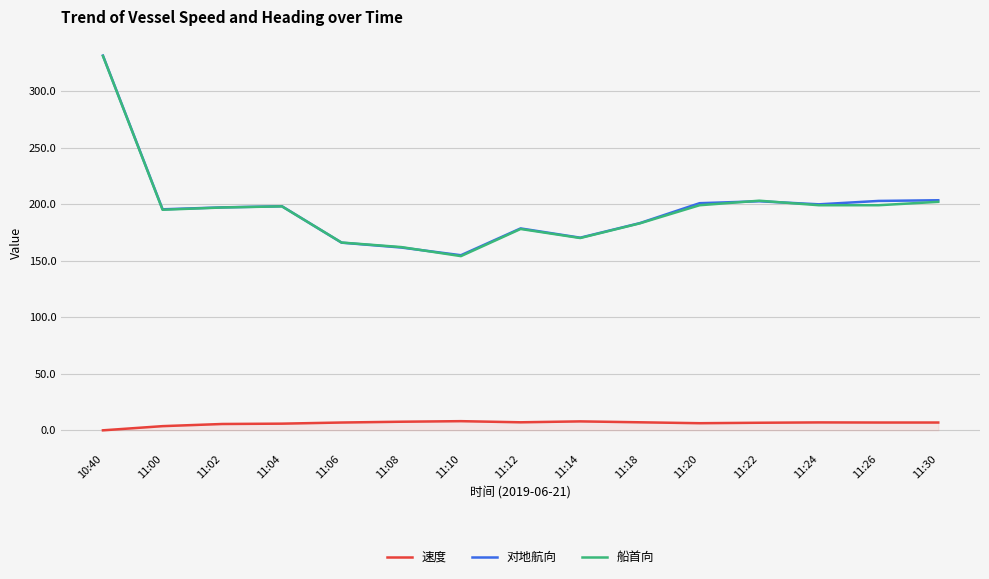

How many lines are shown in the chart?

3